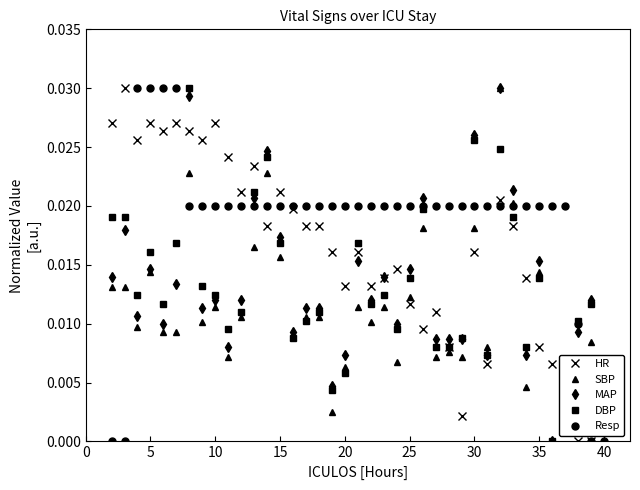

True or false: HR has more than 0 interior local peaks.

True